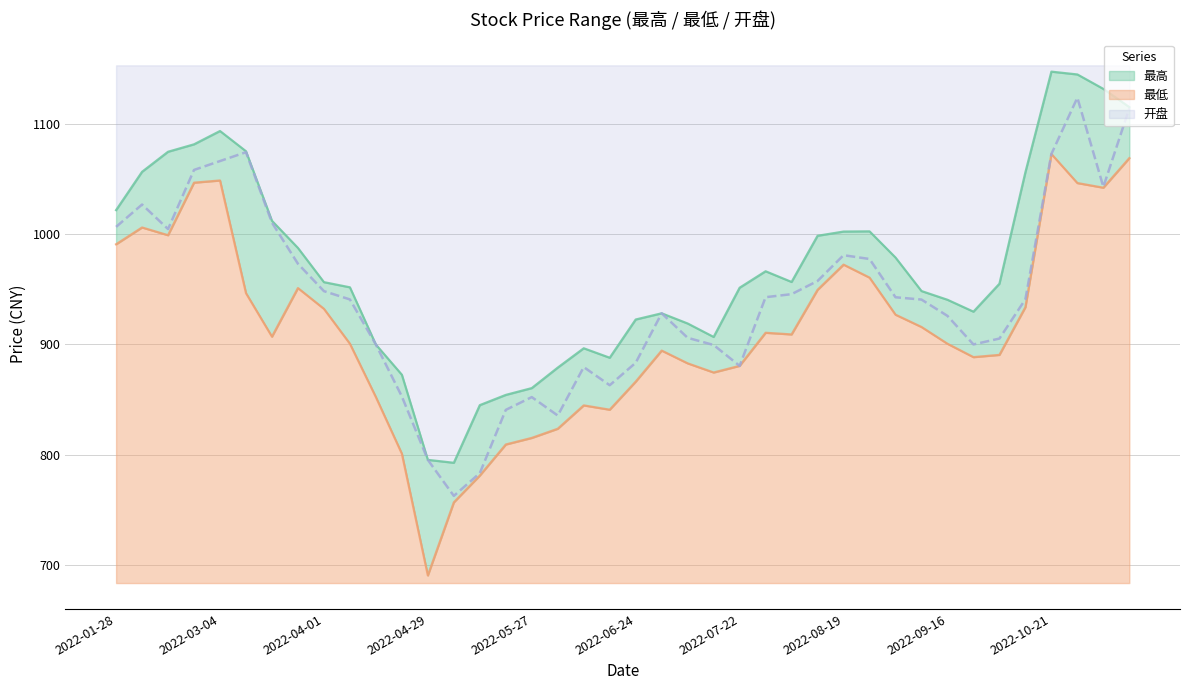

True or false: 最低 has a value of 1068.9 at 2022-11-11.

True